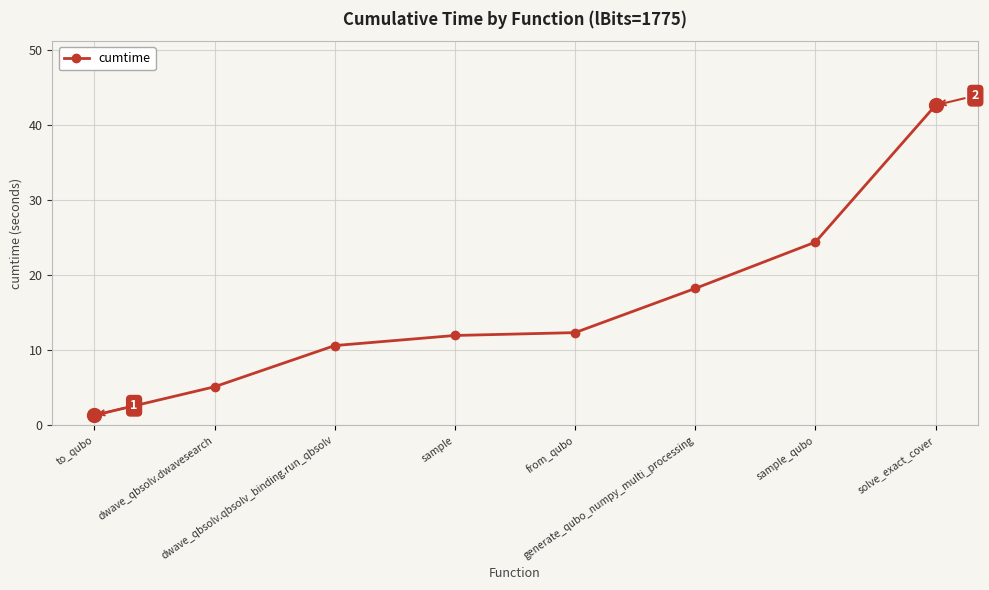

Which category has the highest value across all series?

solve_exact_cover